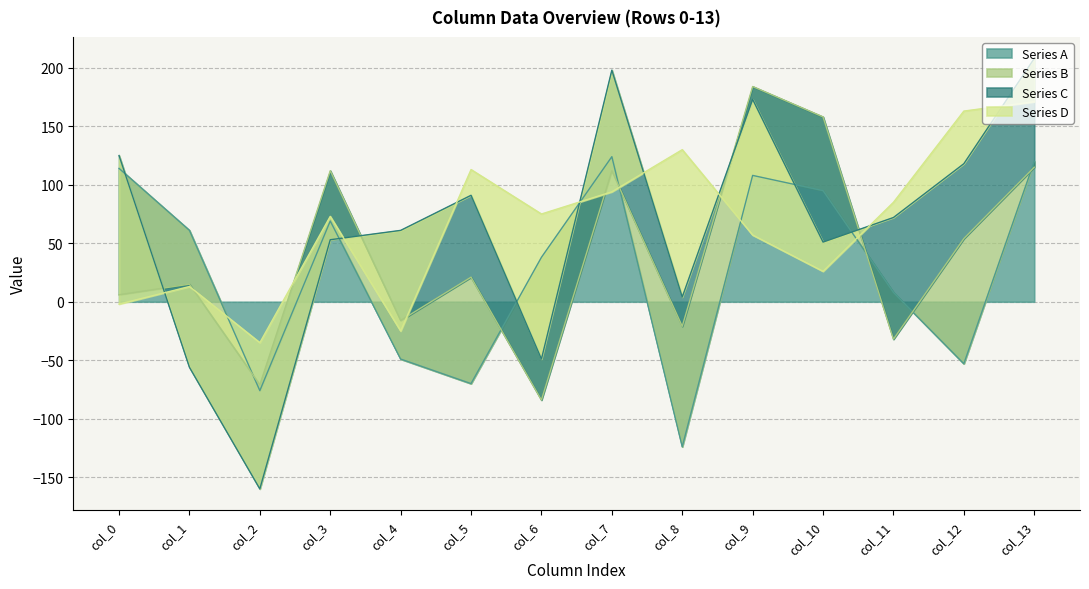

How many times do Series B and Series C cross each other?

8